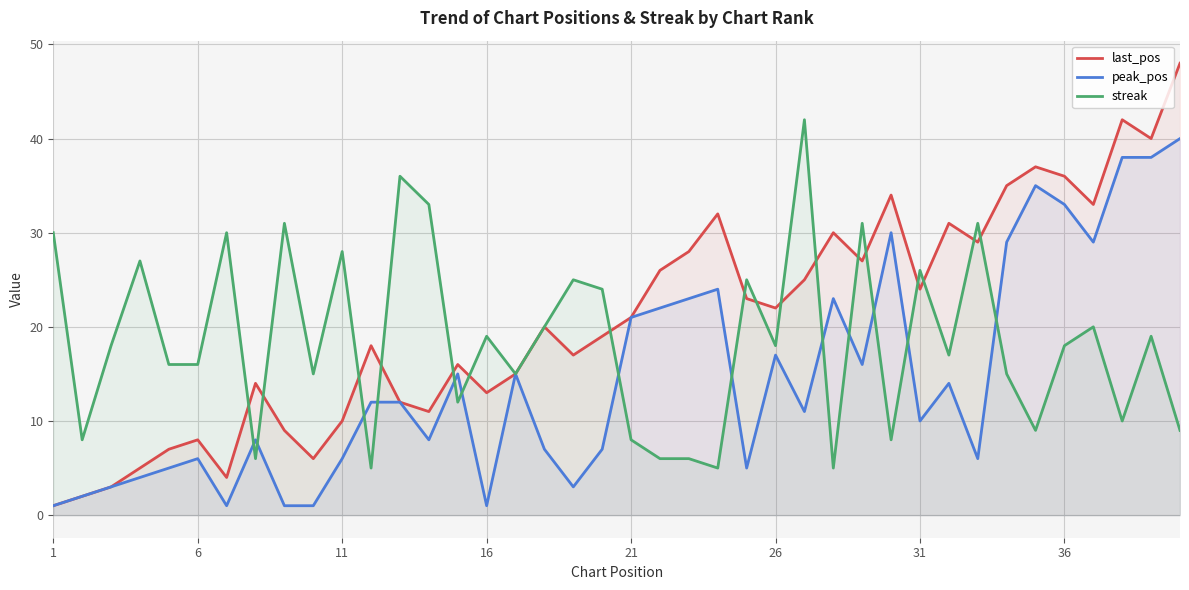

How many times do last_pos and streak cross each other?

17